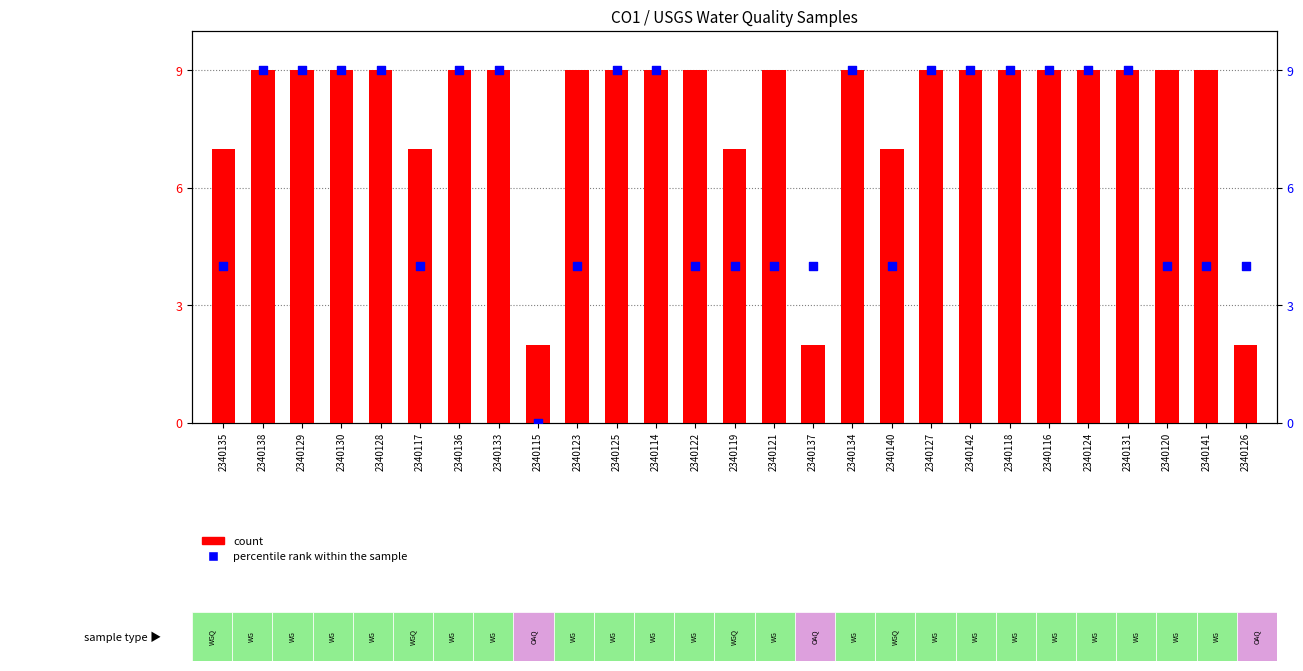

At which category is the sum across all series the highest?

2340138